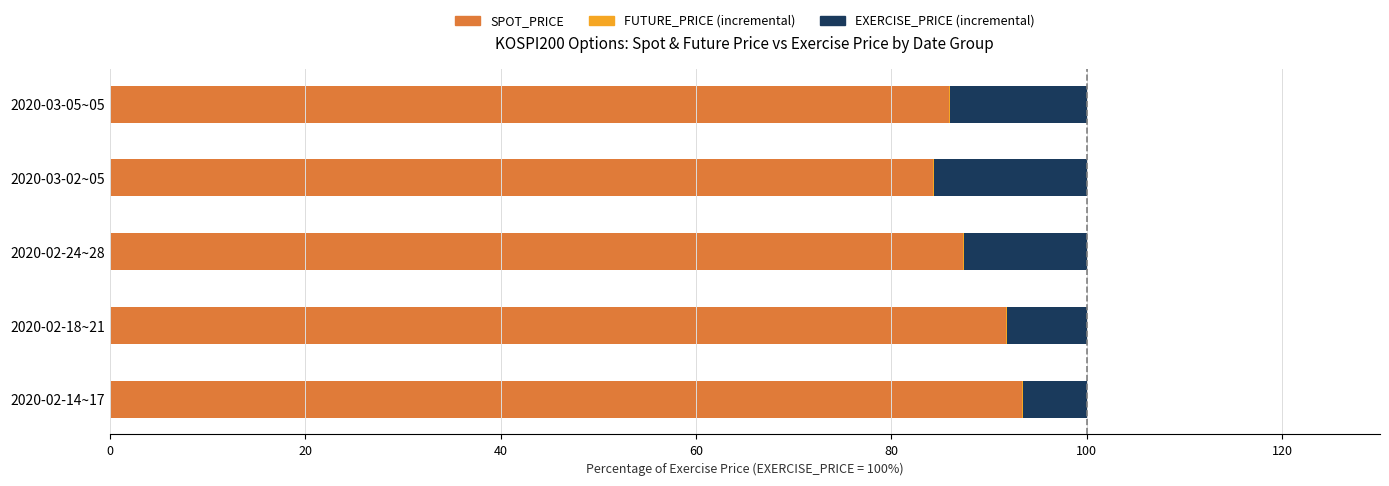

True or false: SPOT_PRICE has a value of 124.4 at 2020-02-24~28.

False